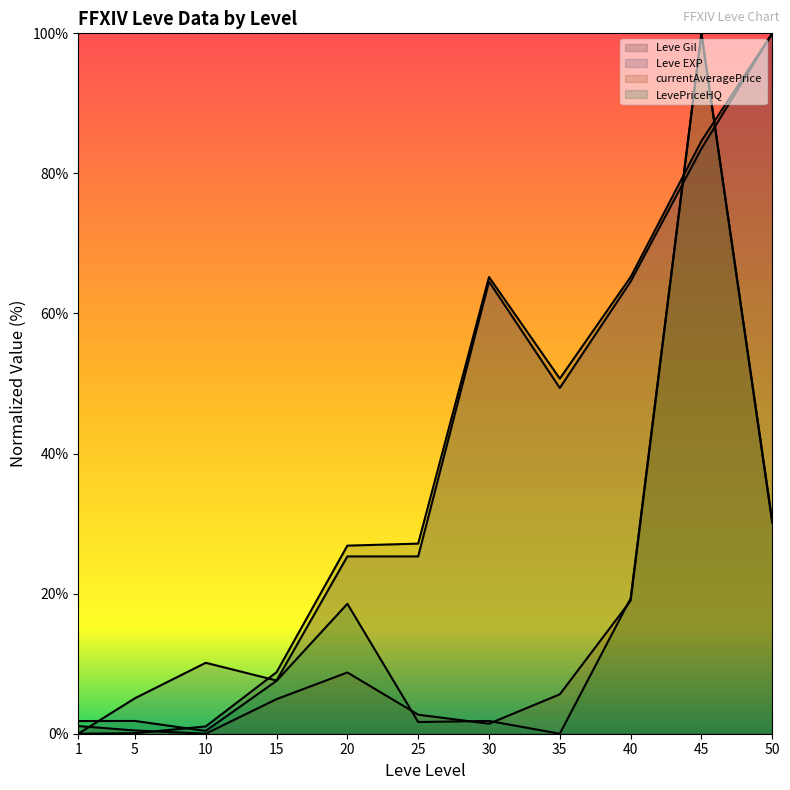

How many values in Leve EXP are above zero?

10